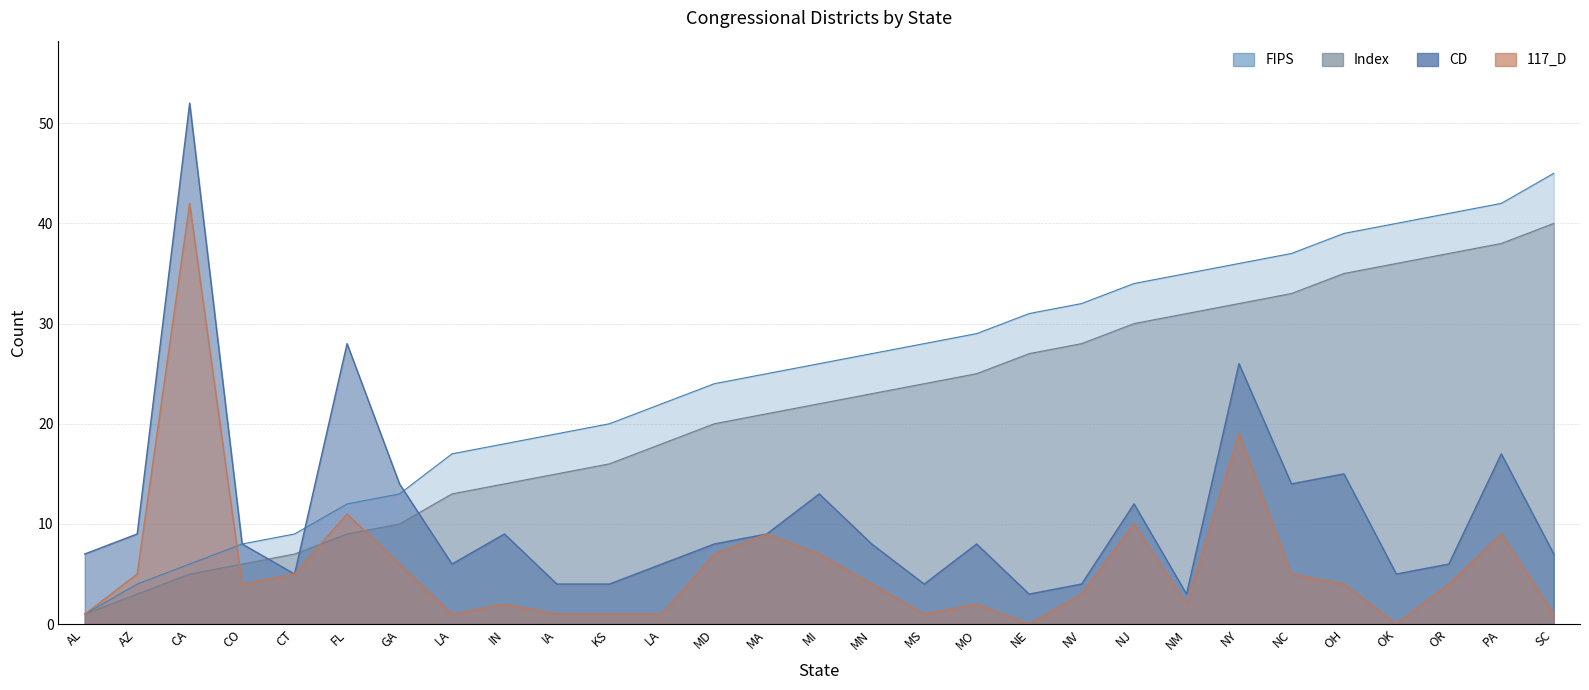

At how many categories does at least one series exceed 6?

29